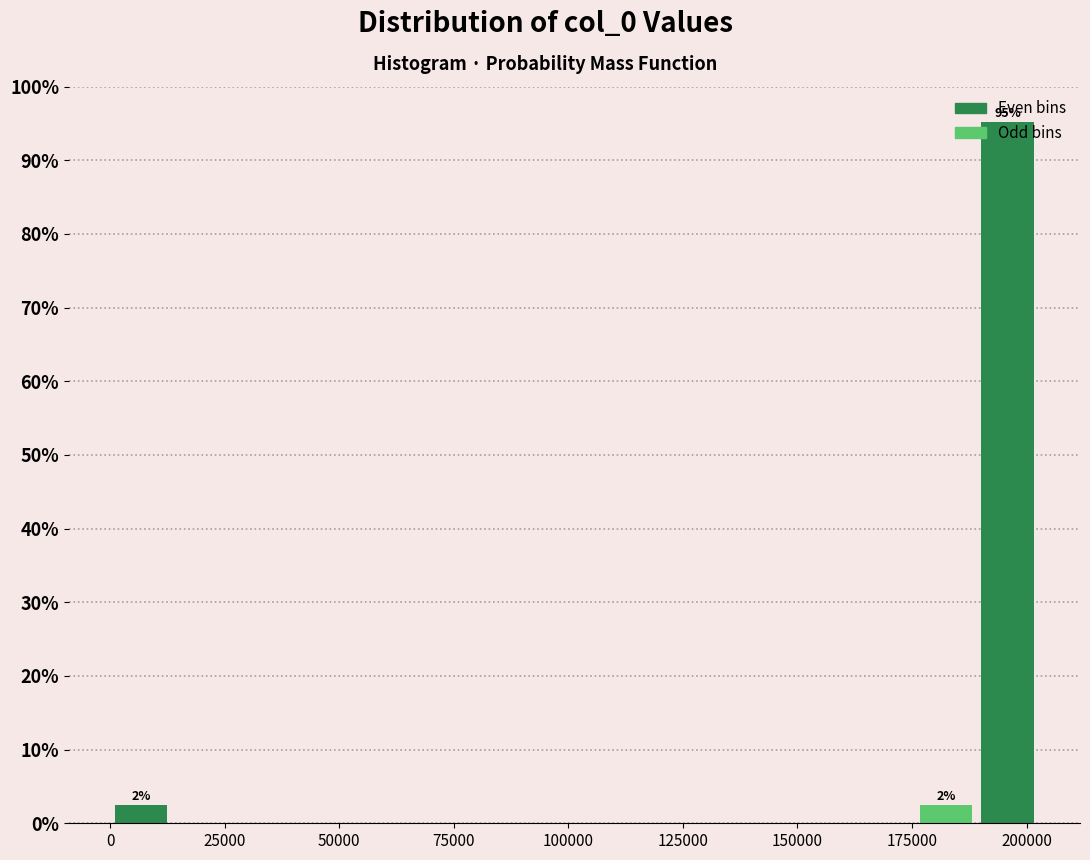

Around what value on the x-axis is the tallest bar? Give the approximate position of its centre, as read against the axis.

195000